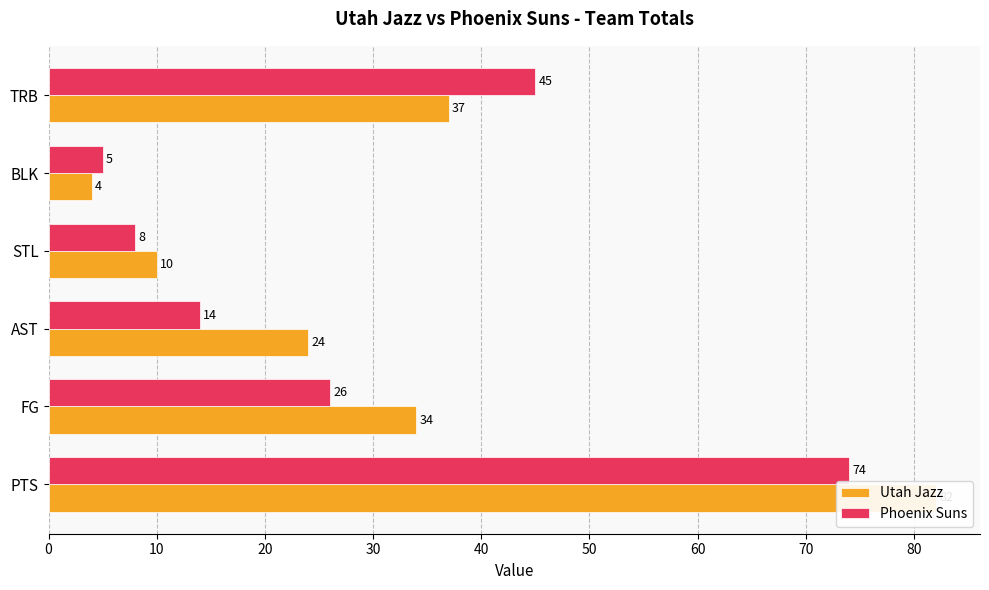

What is the spread (max minus min) of values at FG?

8